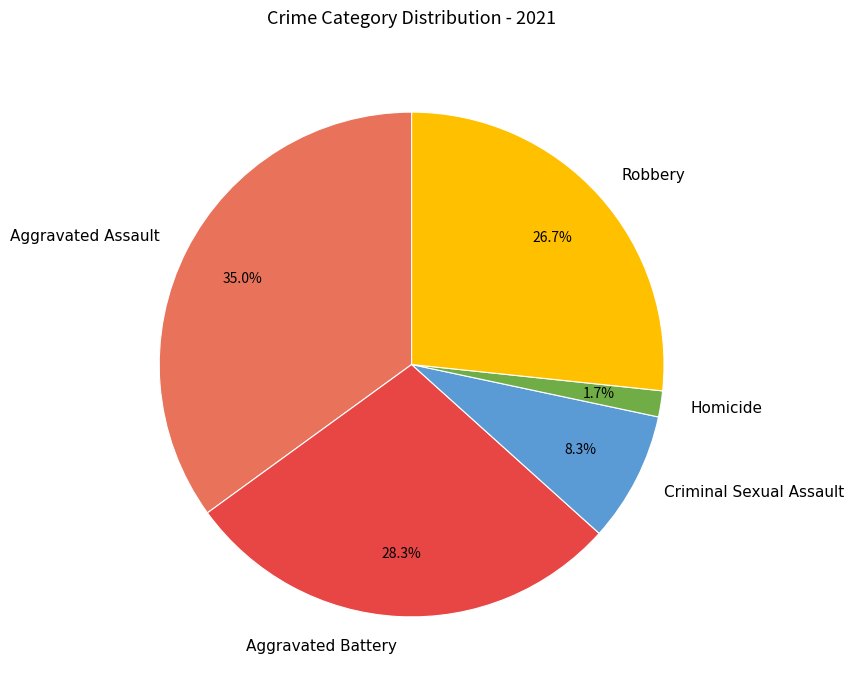

Is it true that Robbery is 27% of the pie?

True